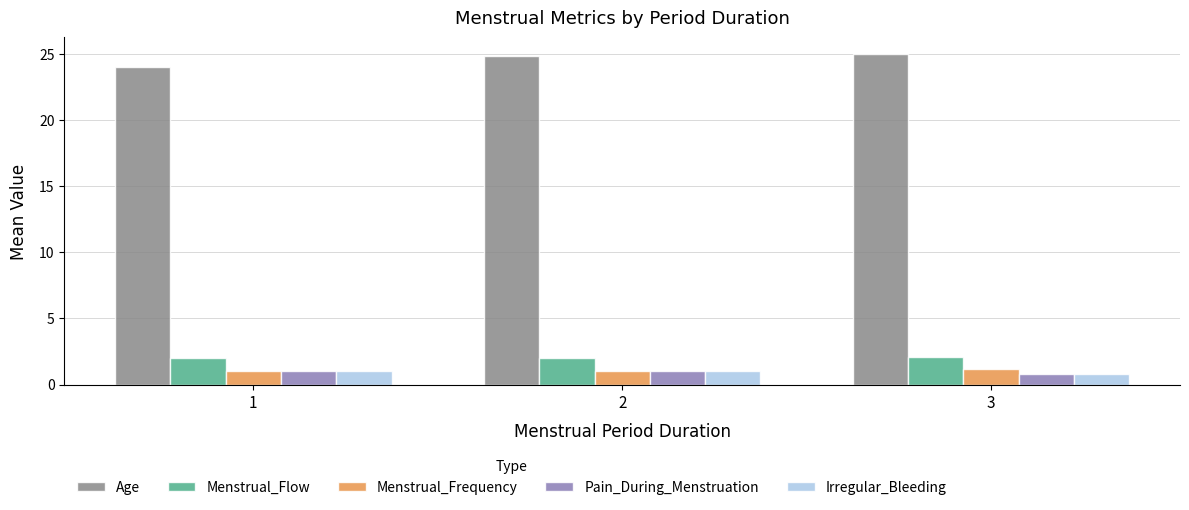

What is the greatest value displayed?

25.0